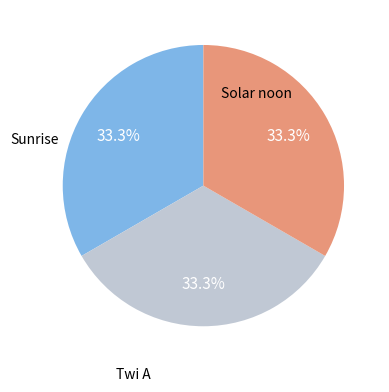

Is there a majority slice in this chart?

No